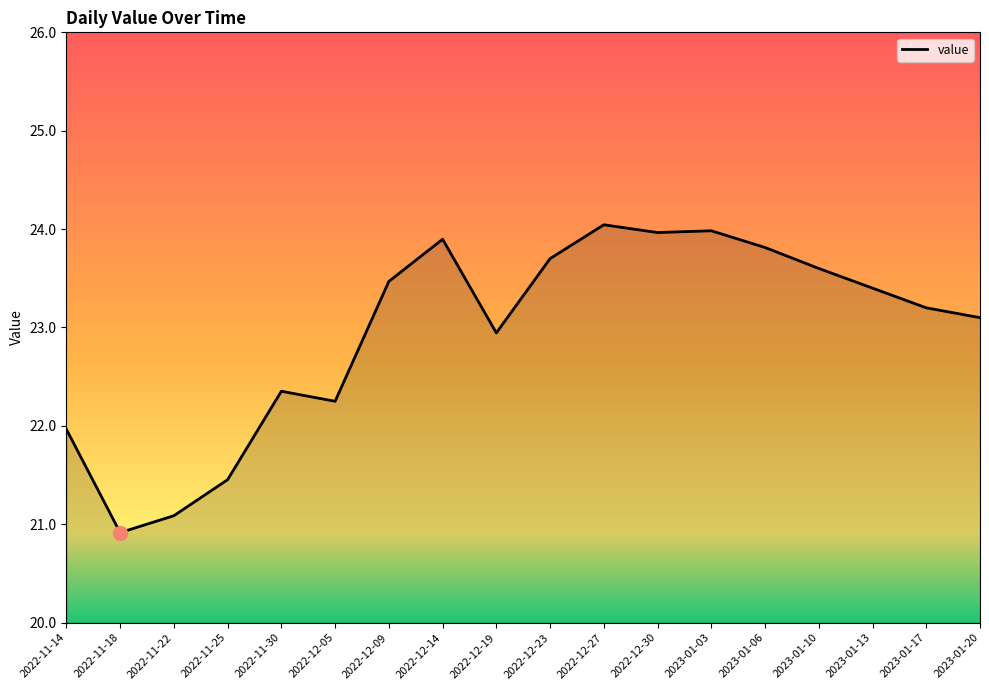

Approximately how many times larger is the value at 2022-11-14 compared to 2022-11-30?

1.0